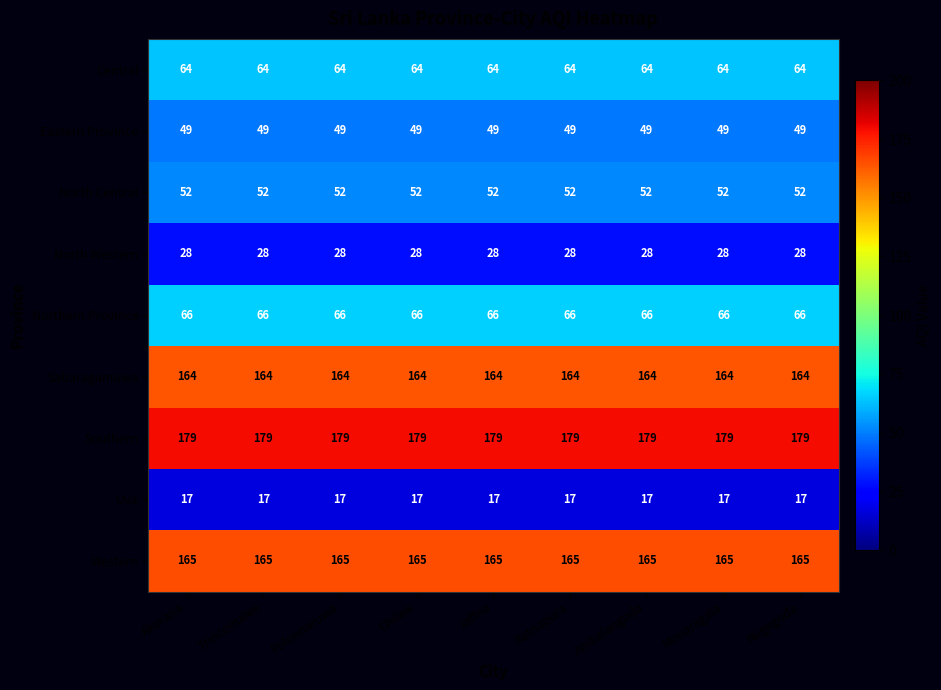

At how many categories does at least one series exceed 26?

9